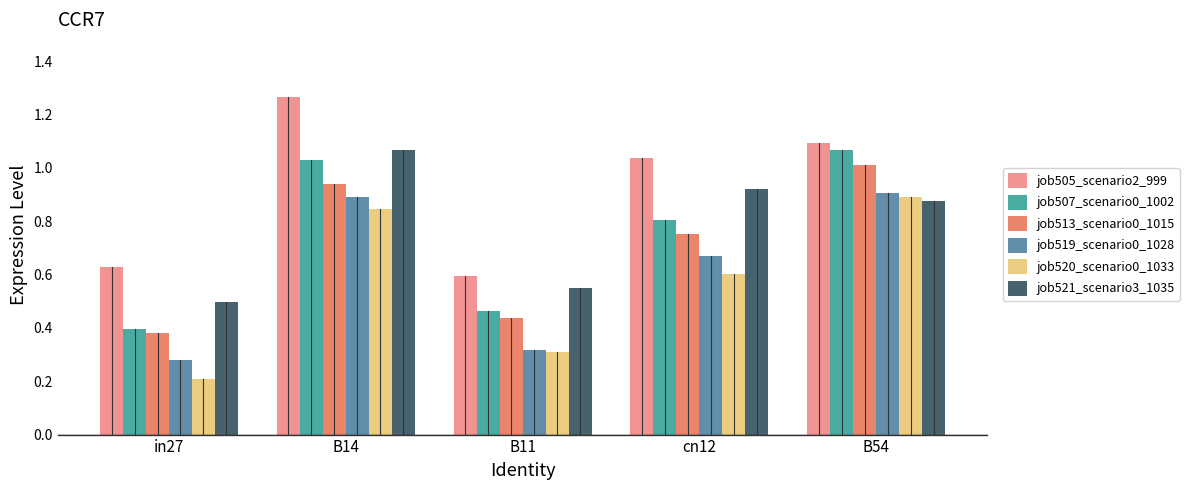

Which series changed the most between cn12 and B54?

job520_scenario0_1033